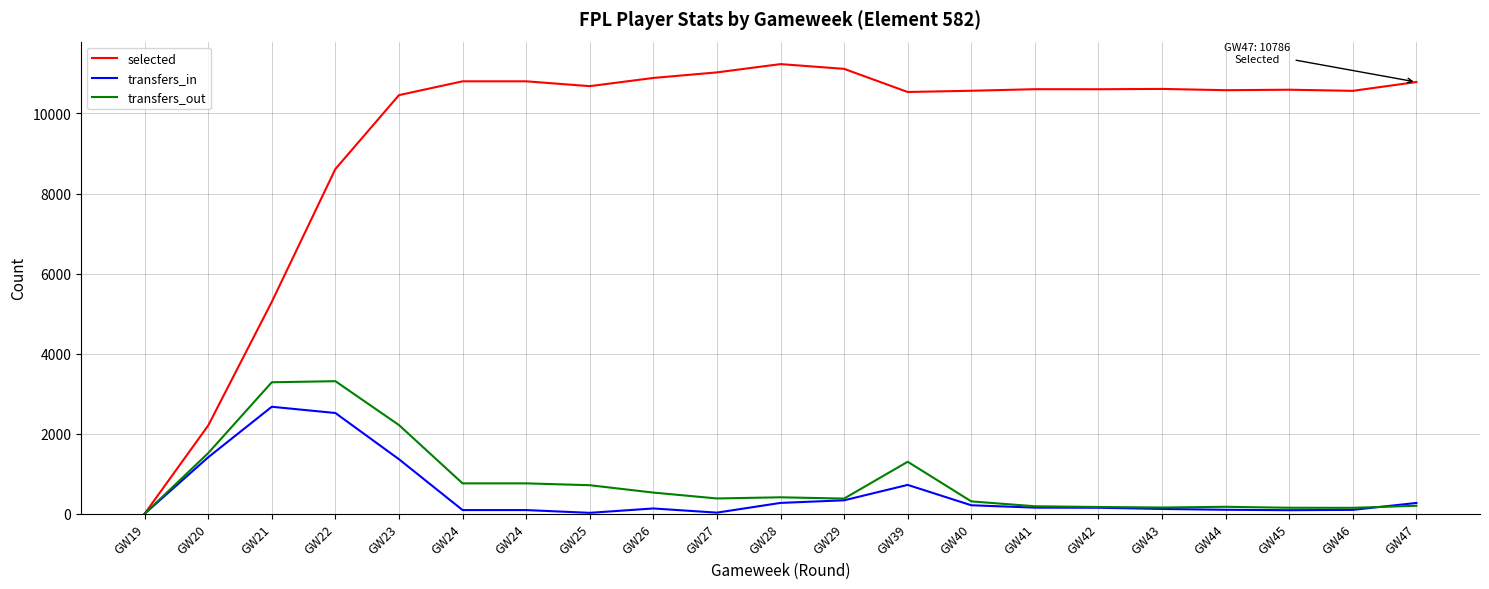

What are all the series names shown in the legend?

selected, transfers_in, transfers_out